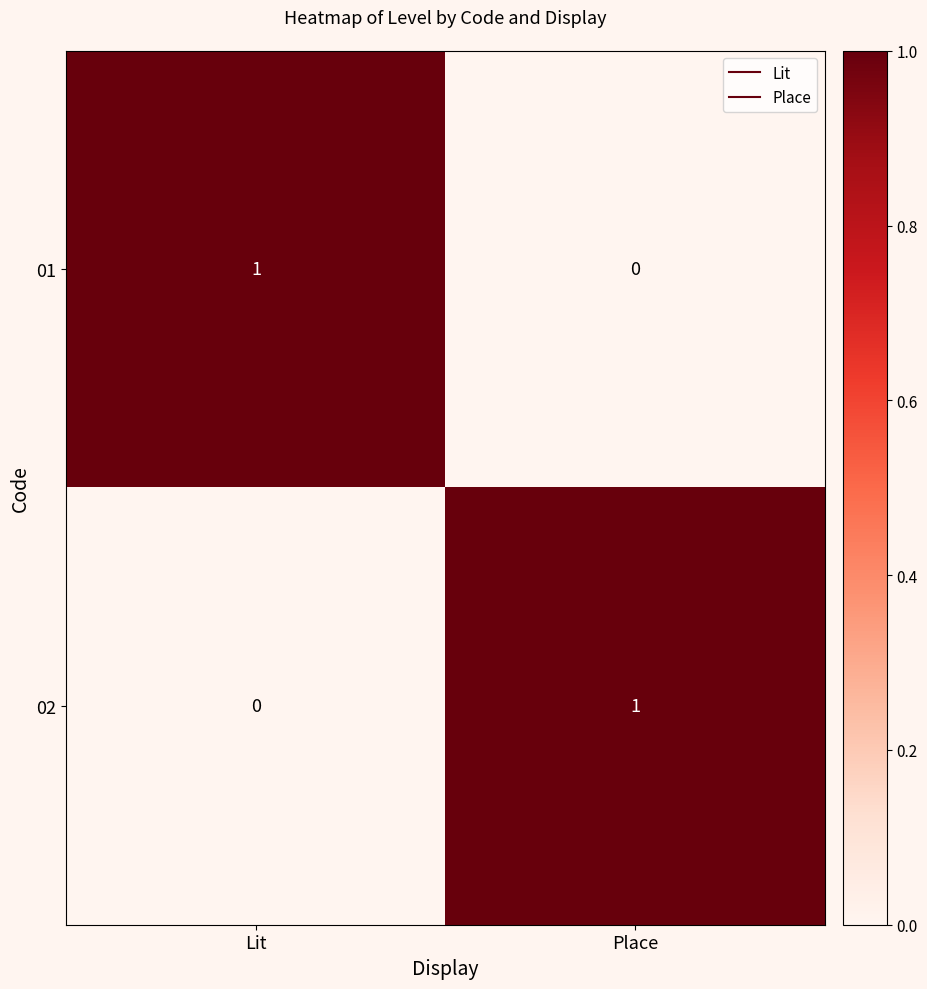

Is it true that 01 equals 1 at Lit?

True